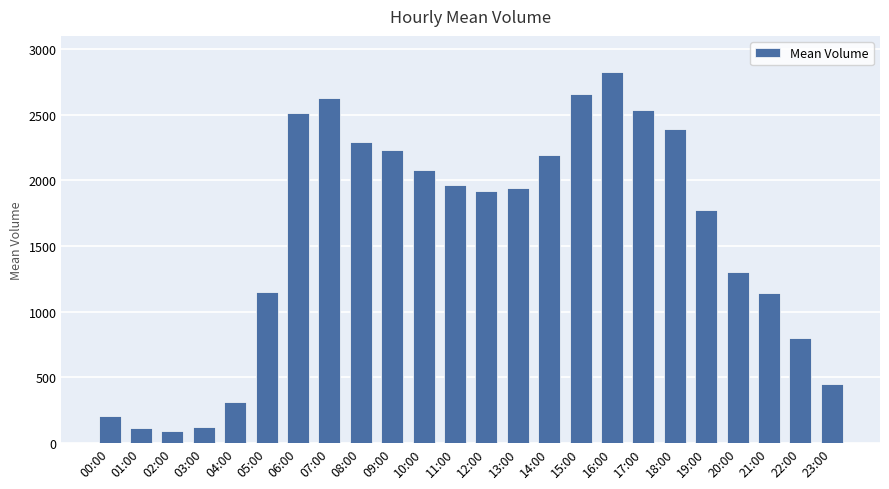

What is the change in value from 03:00 to 11:00?

+1841.3